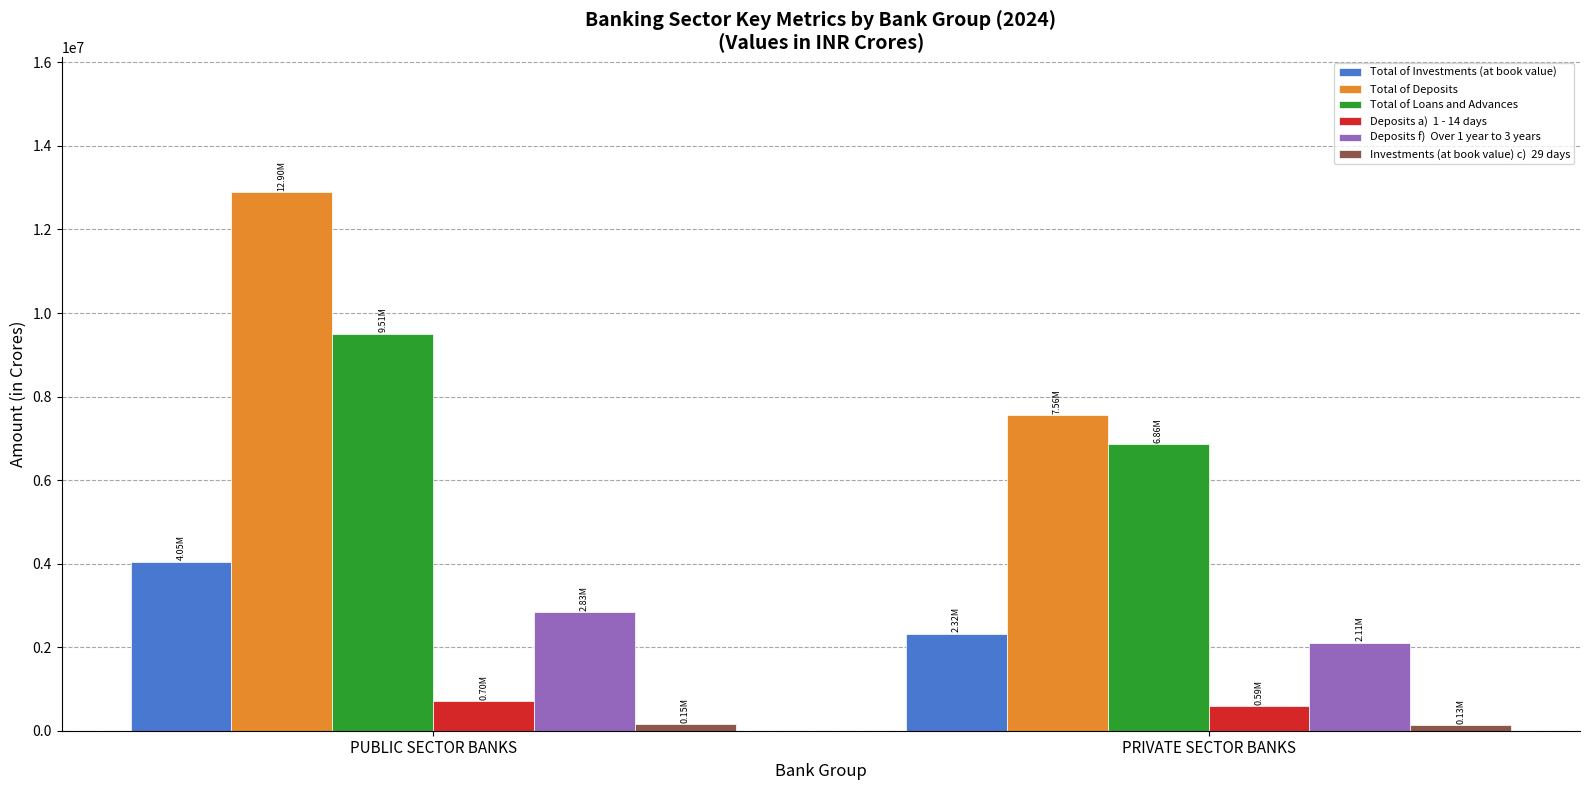

How many series are shown in this chart?

6